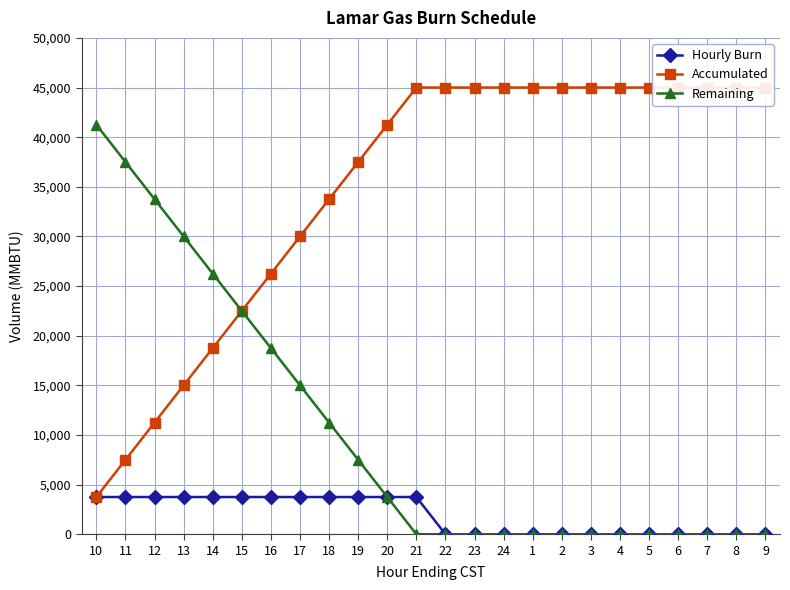

Which series has the widest spread of values?

Accumulated